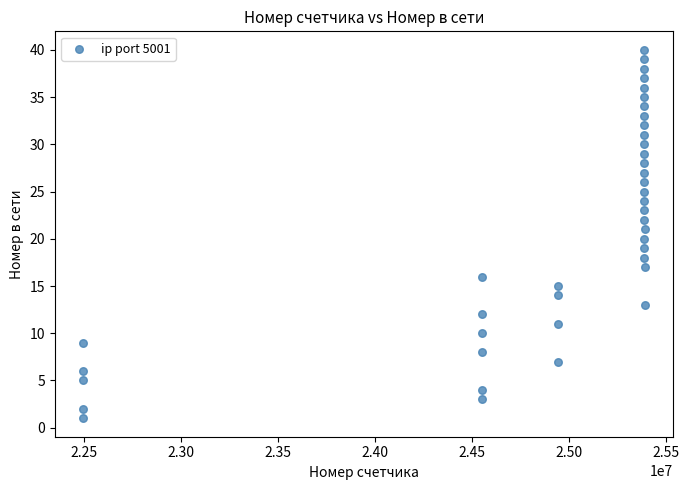

What is the range of X values (max minus min)?

2898488